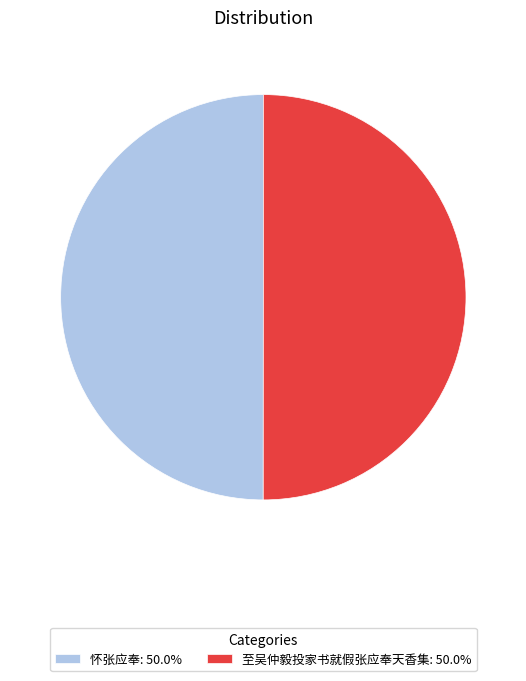

Do 怀张应奉: 50.0% and 至吴仲毅投家书就假张应奉天香集: 50.0% together represent more than half of the pie?

Yes